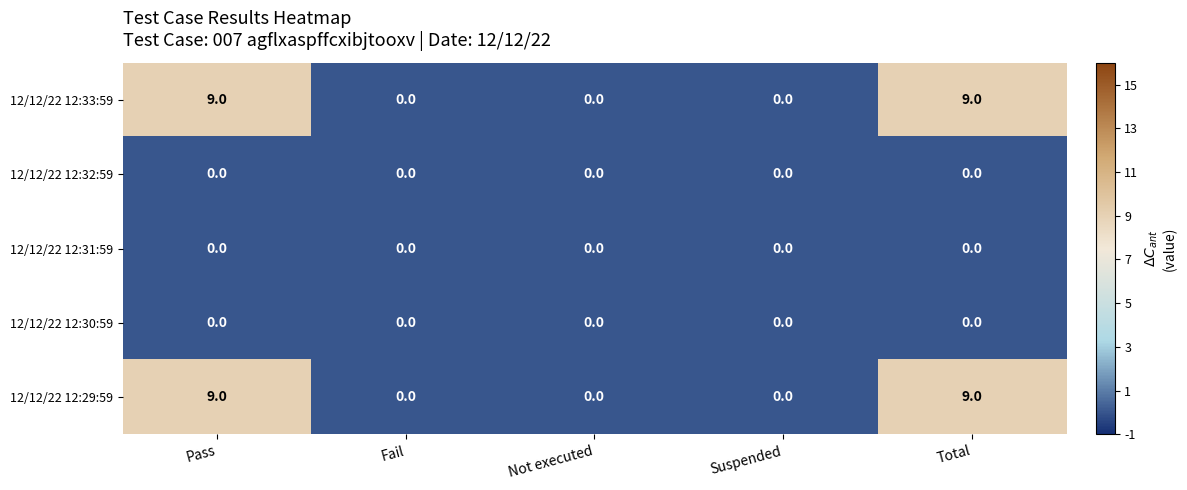

Is it true that 12/12/22 12:29:59 equals 9 at Total?

True